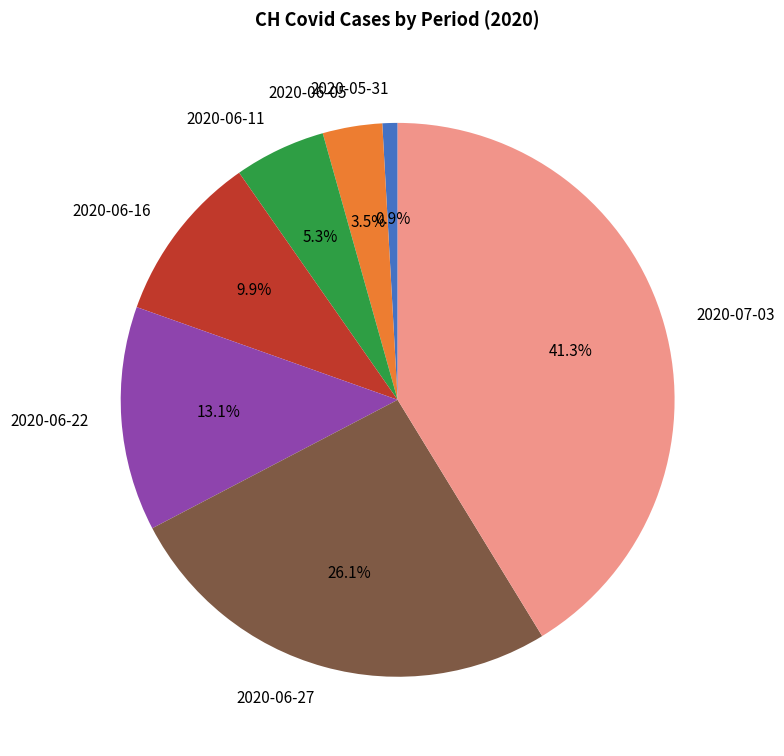

Approximately how many times larger is the value at 2020-06-27 compared to 2020-06-22?

2.0